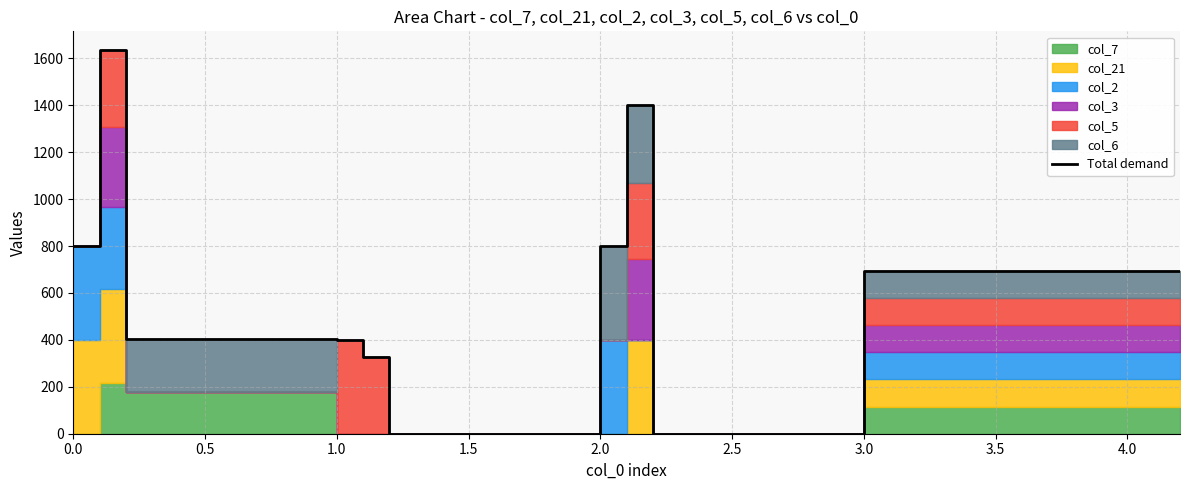

True or false: the data has more than 2 interior local peaks.

False